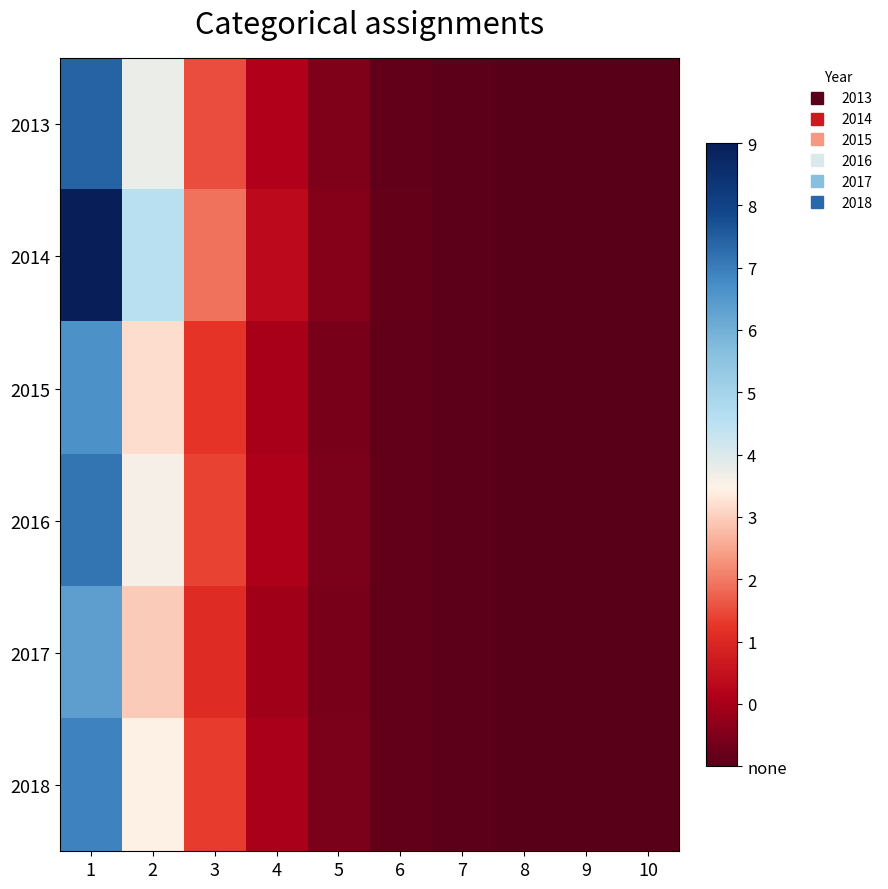

Which category has the lowest value in the 2018 series?

10